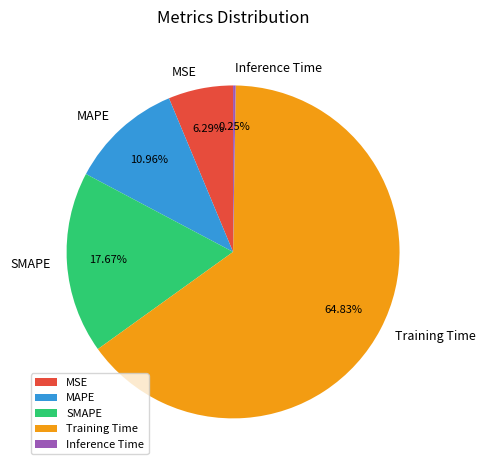

Which slice is the largest?

Training Time